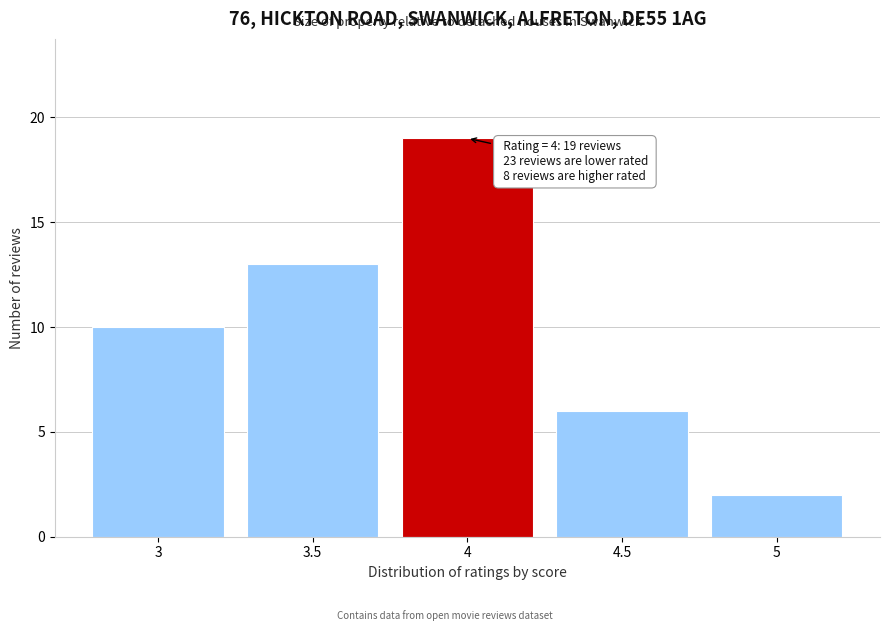

Over which range of the x-axis is the bar tallest?

3.75 to 4.25